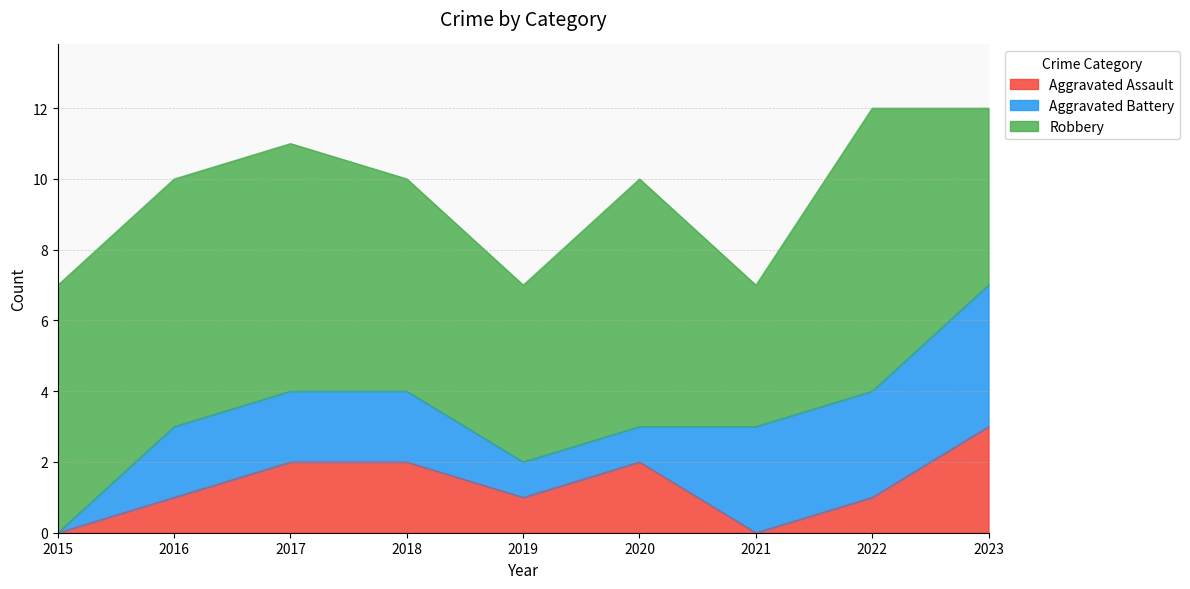

Reading right to left, transcribe all the data shown in this chart.

Aggravated Assault: 2023=3	2022=1	2021=0	2020=2	2019=1	2018=2	2017=2	2016=1	2015=0
Aggravated Battery: 2023=4	2022=3	2021=3	2020=1	2019=1	2018=2	2017=2	2016=2	2015=0
Robbery: 2023=5	2022=8	2021=4	2020=7	2019=5	2018=6	2017=7	2016=7	2015=7